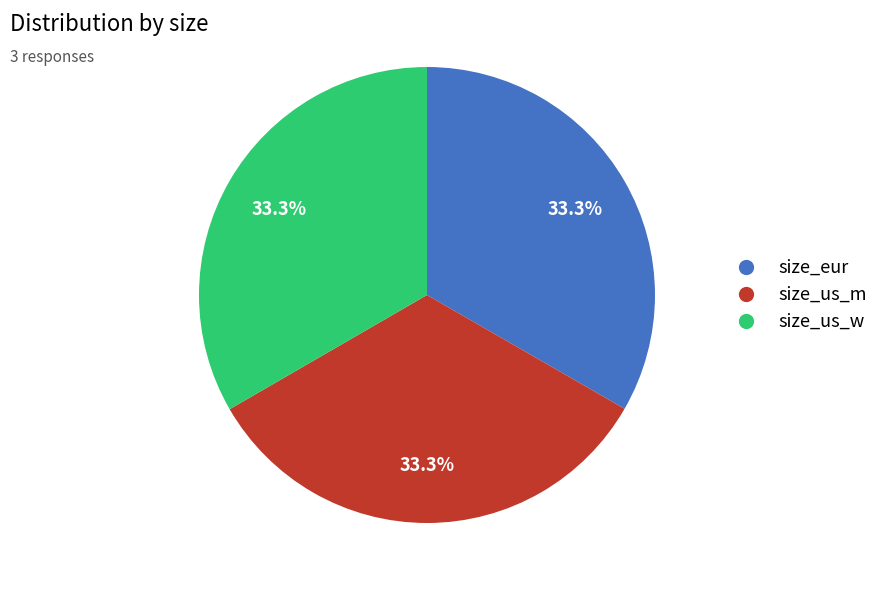

What is the total percentage of size_eur and size_us_m?

66.7%